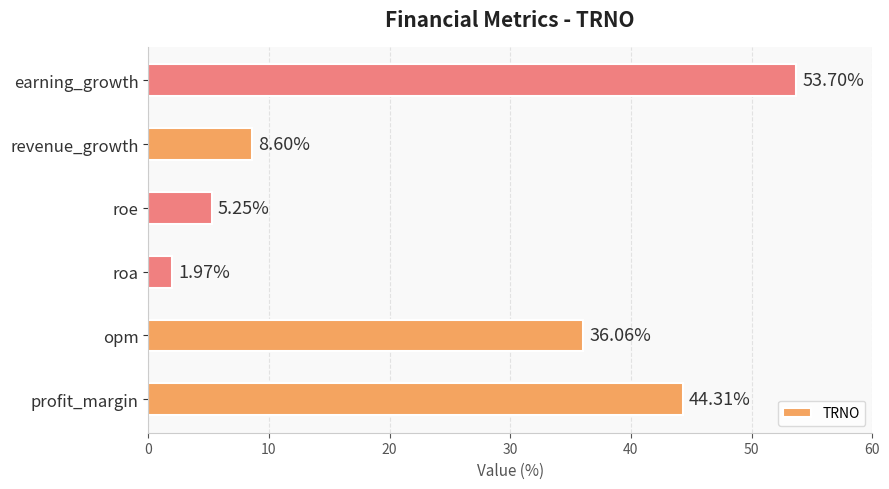

Which has a higher value, roa or revenue_growth?

revenue_growth